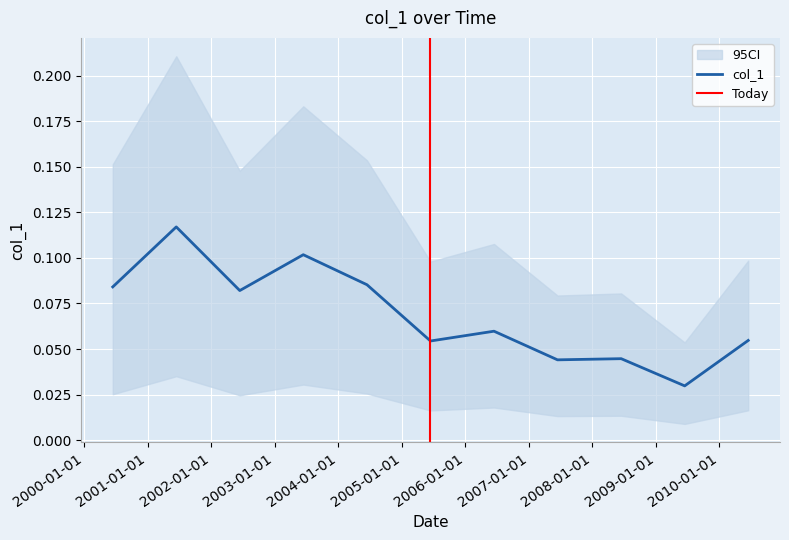

How many points are higher than both their immediate neighbors (excluding endpoints)?

4